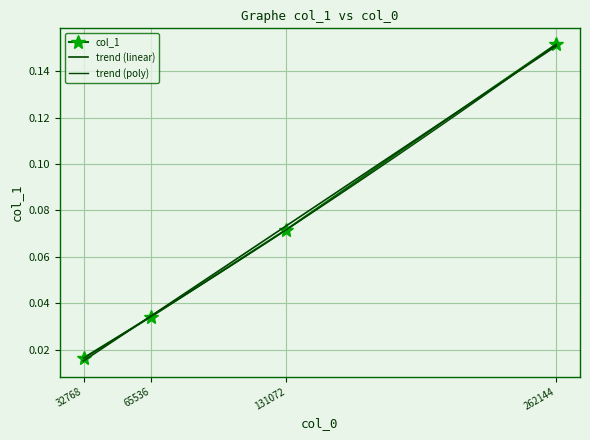

What is the sum of the values at 131072 and 32768?

0.1